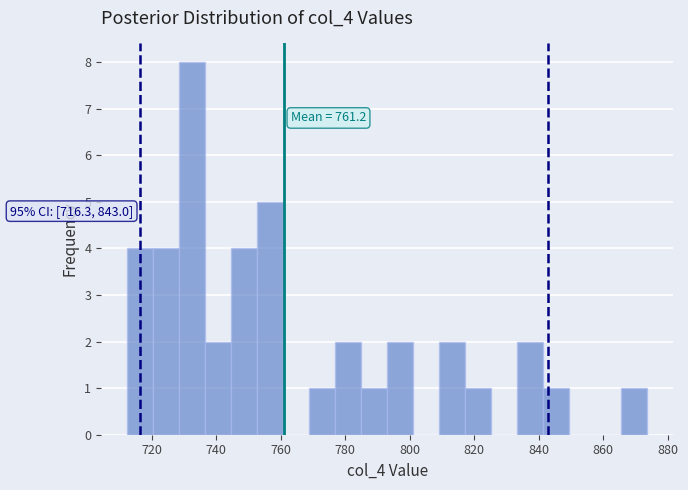

Over which range of the x-axis is the bar tallest?

728 to 736